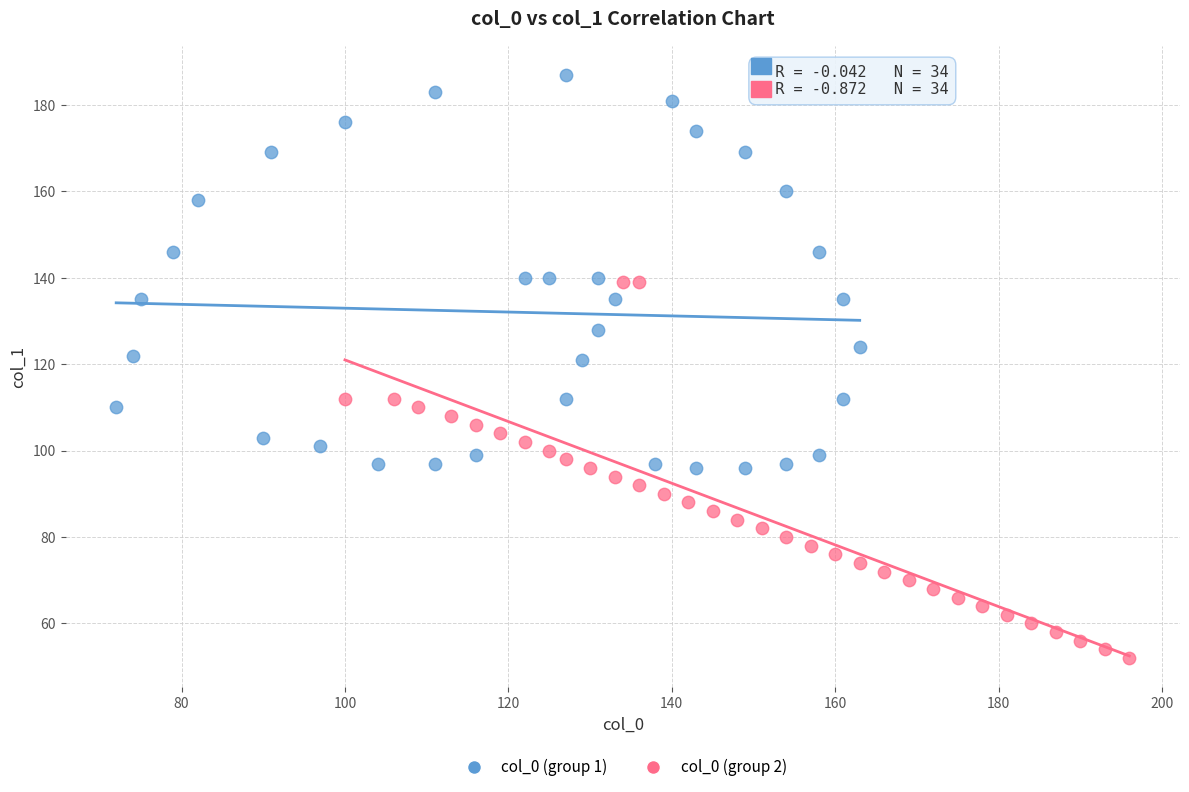

Which series has the widest spread of Y values?

col_0 (group 1)